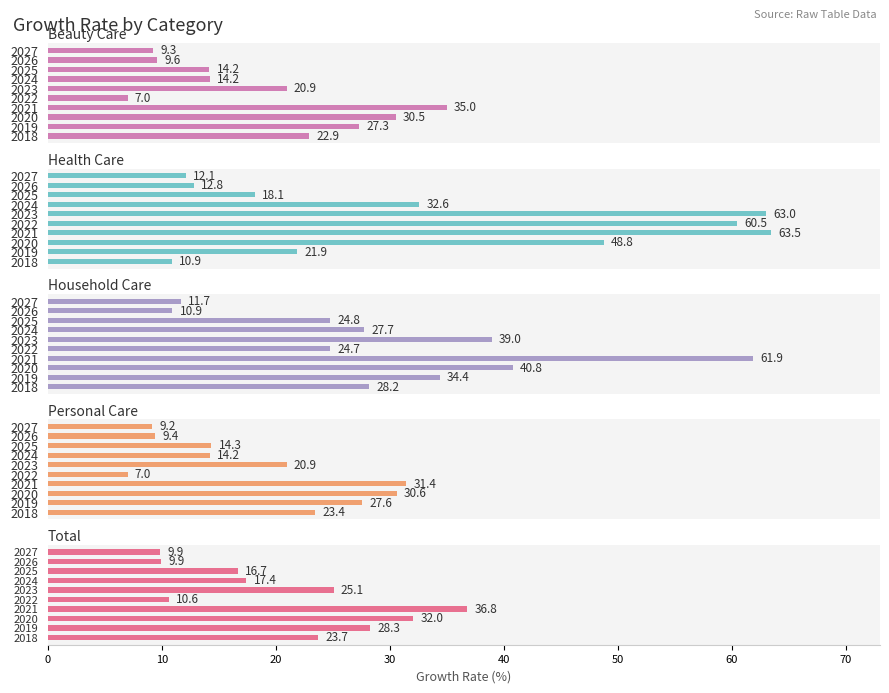

List the series in order of their peak value, lowest first.

Personal Care, Beauty Care, Total, Household Care, Health Care